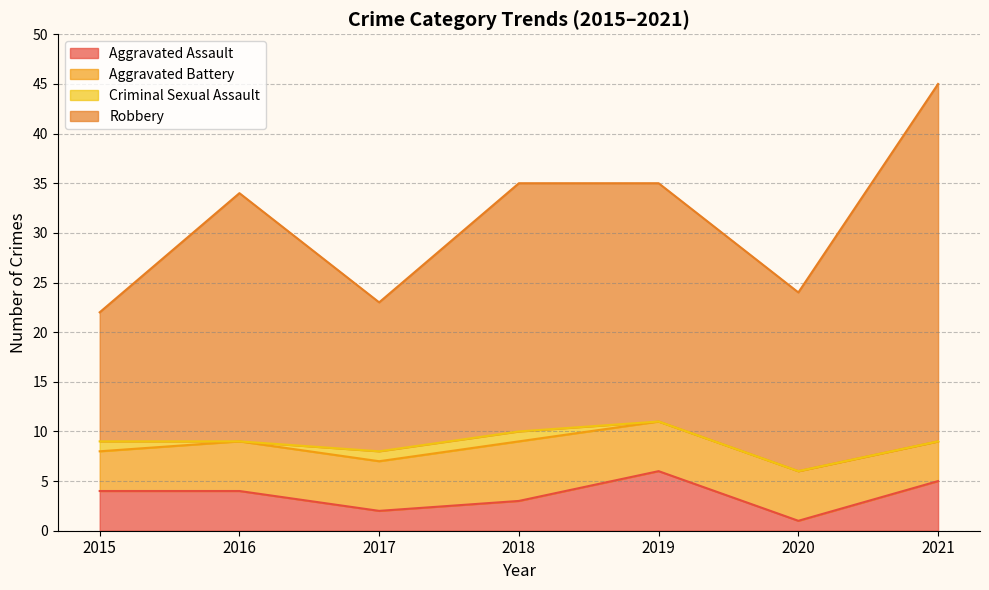

What is the maximum value shown in the chart?

45